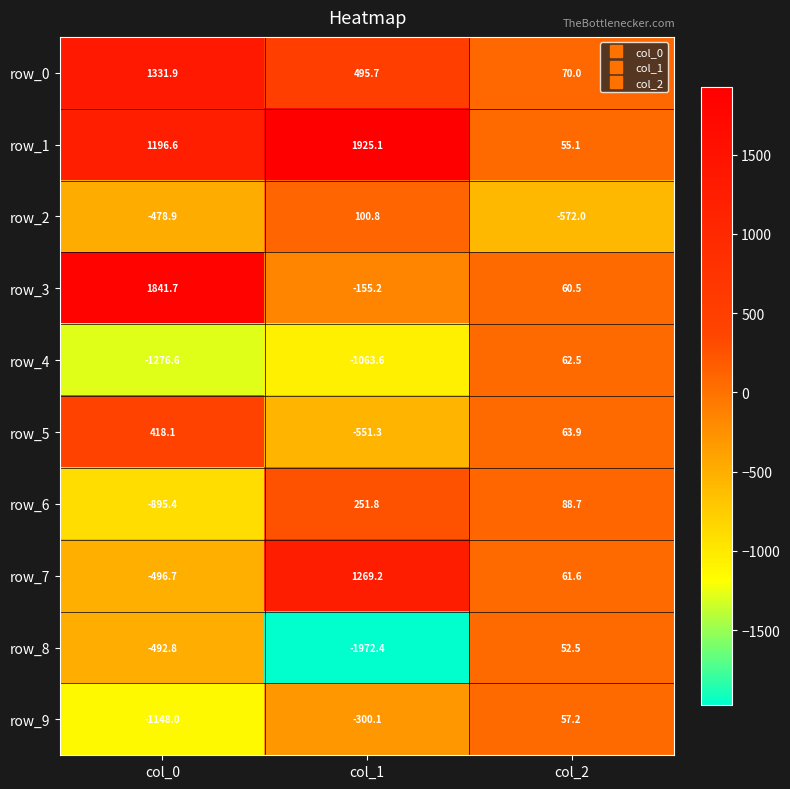

Reading left to right, transcribe all the data shown in this chart.

row_0: col_0=1331.9	col_1=495.7	col_2=70.0
row_1: col_0=1196.6	col_1=1925.1	col_2=55.1
row_2: col_0=-478.9	col_1=100.8	col_2=-572.0
row_3: col_0=1841.7	col_1=-155.2	col_2=60.5
row_4: col_0=-1276.6	col_1=-1063.6	col_2=62.5
row_5: col_0=418.1	col_1=-551.3	col_2=63.9
row_6: col_0=-895.4	col_1=251.8	col_2=88.7
row_7: col_0=-496.7	col_1=1269.2	col_2=61.6
row_8: col_0=-492.8	col_1=-1972.4	col_2=52.5
row_9: col_0=-1148.0	col_1=-300.1	col_2=57.2